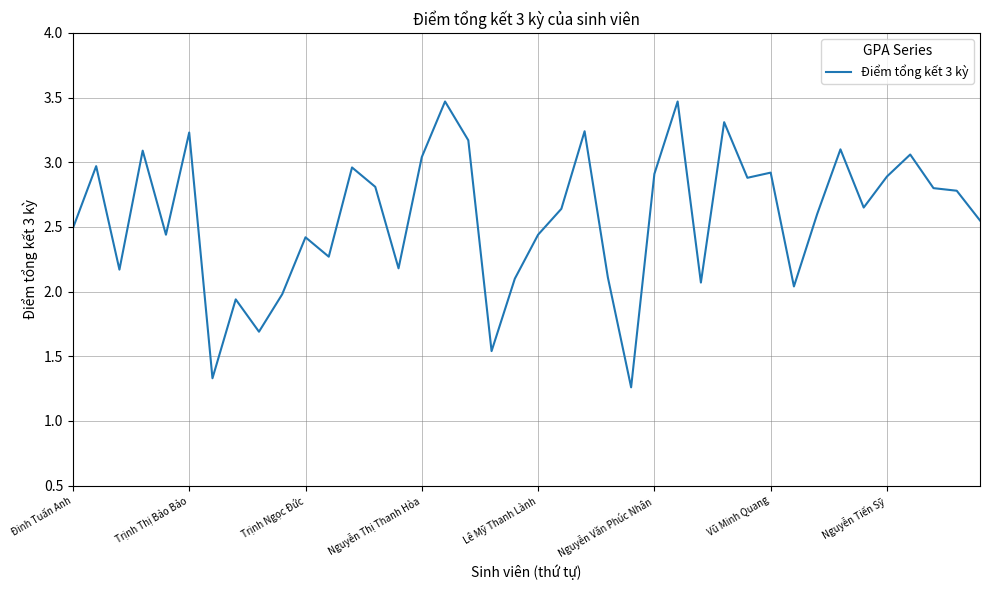

What is the greatest value displayed?

3.5